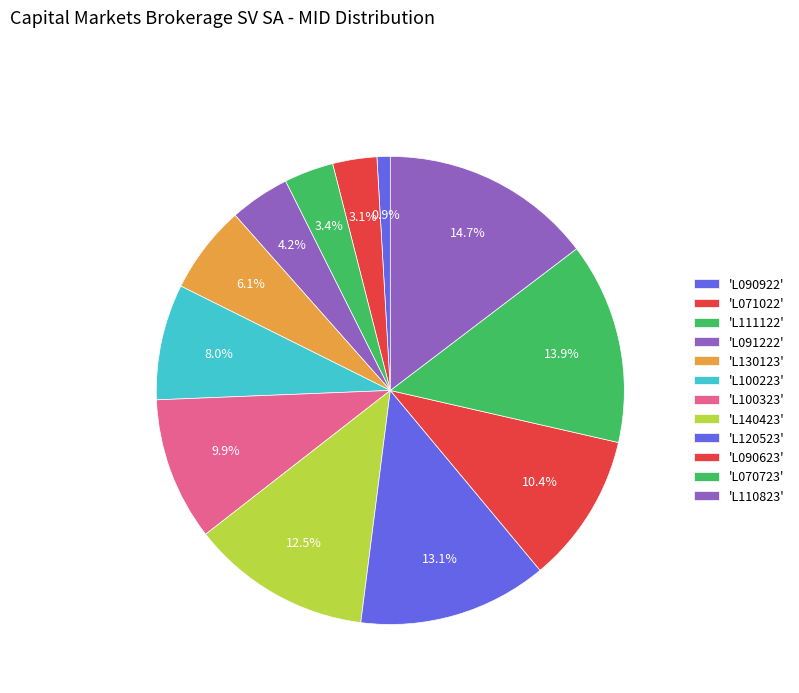

How many slices are in this pie chart?

12